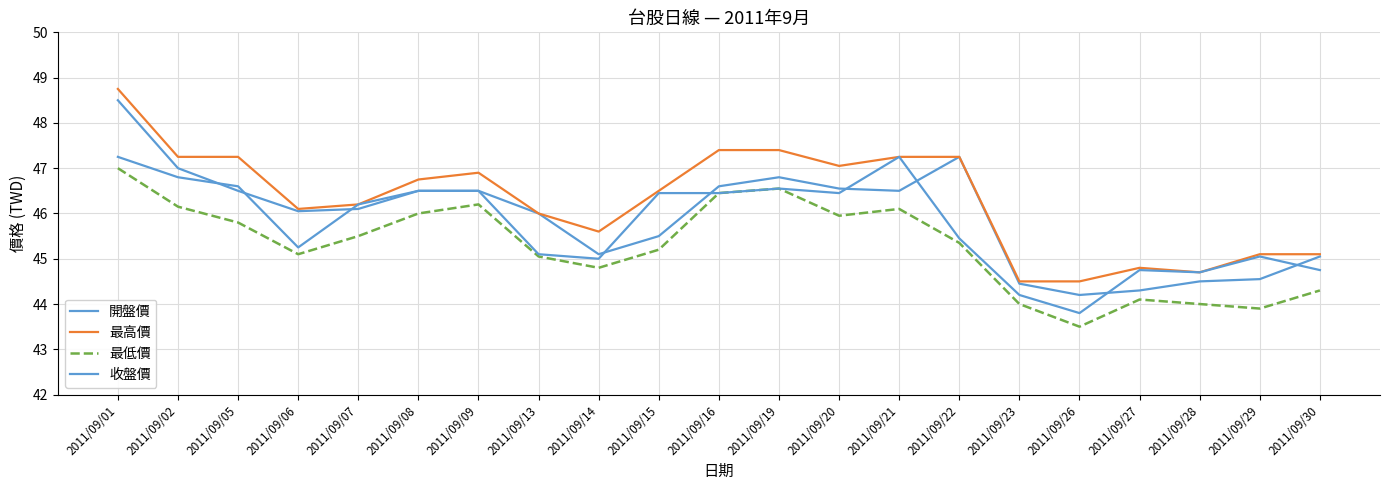

Does the chart have visible grid lines?

Yes